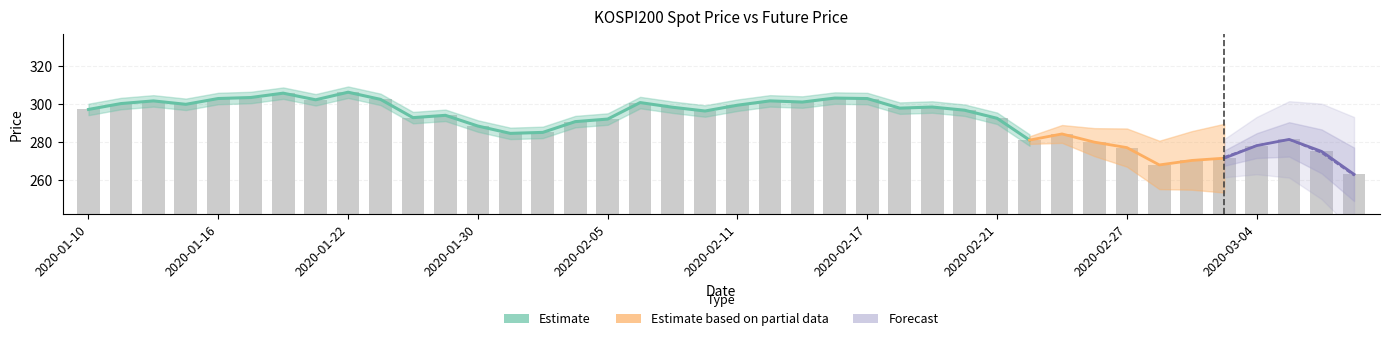

What is the change in value from 2020-01-17 to 2020-02-27?

-26.2